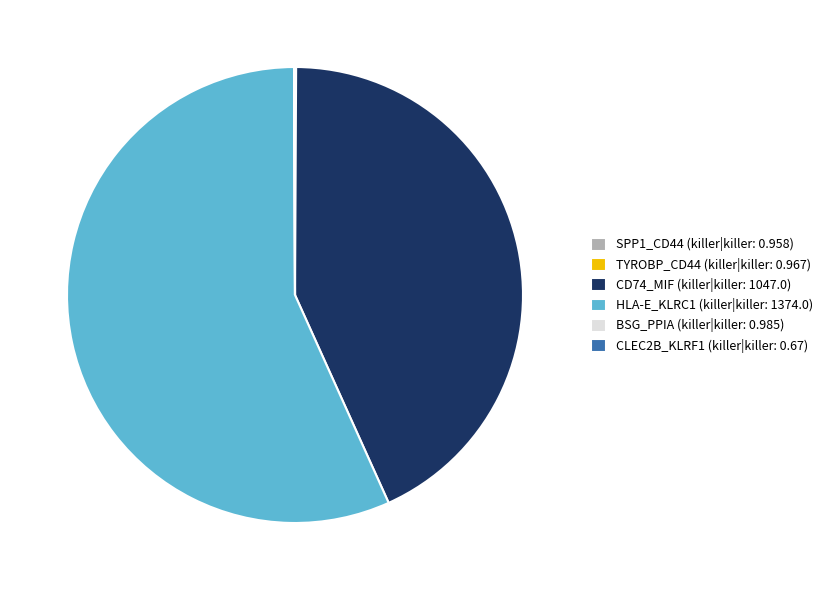

Which slice is the largest?

HLA-E_KLRC1 (killer|killer: 1374.0)